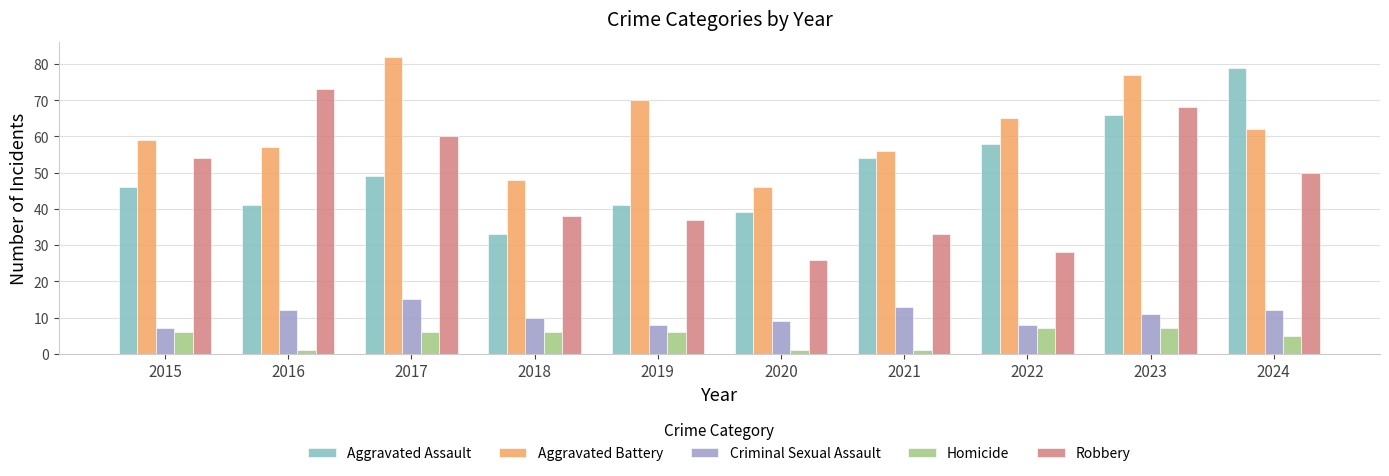

What is the value of the Criminal Sexual Assault bar at the 3rd from the left?

15